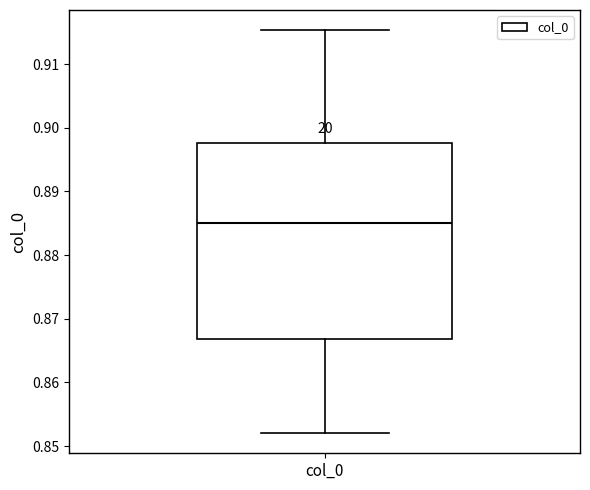

Read this box plot against the y-axis: the position of the median line, the range covered by the box, and the ends of both whiskers. The values are not printed on the chart, so give them approximately, as read against the axis.

median 0.885, box 0.867 to 0.898, whiskers 0.852 to 0.915